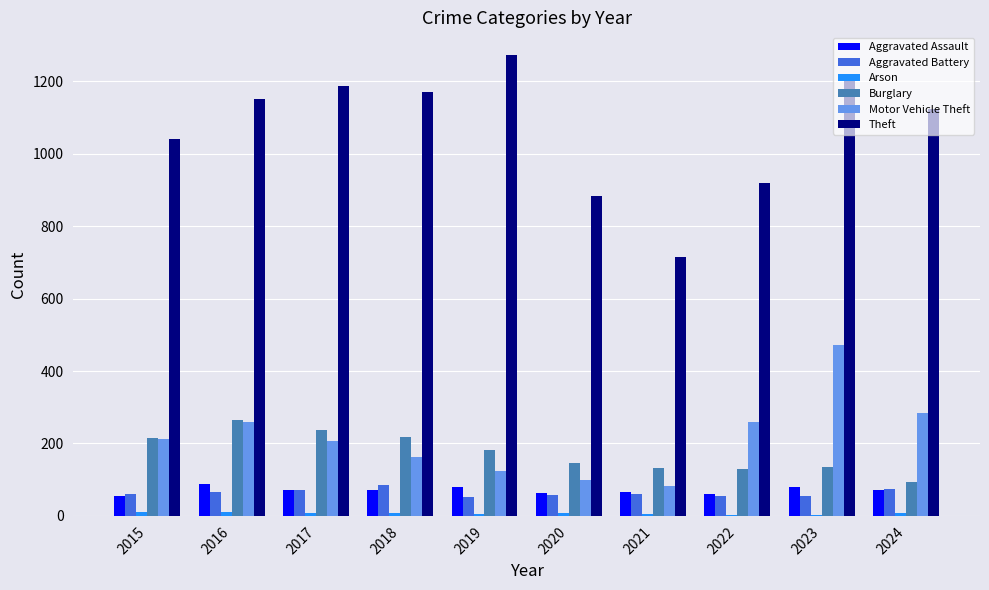

What is the spread (max minus min) of values at 2015?

1031